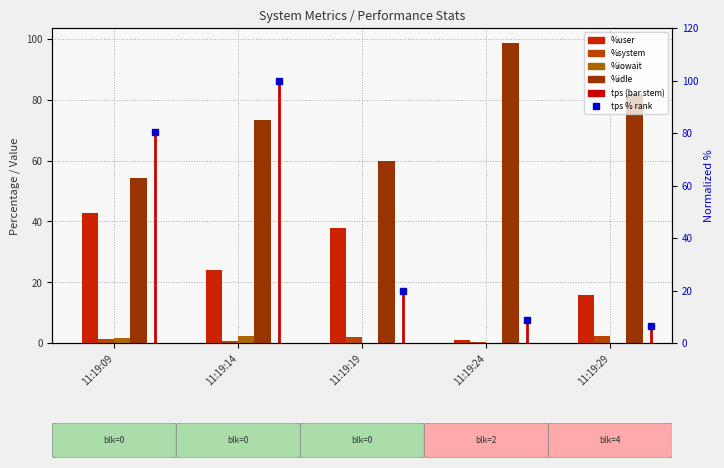

What is the difference between the maximum and second lowest values in the %idle series?

38.8